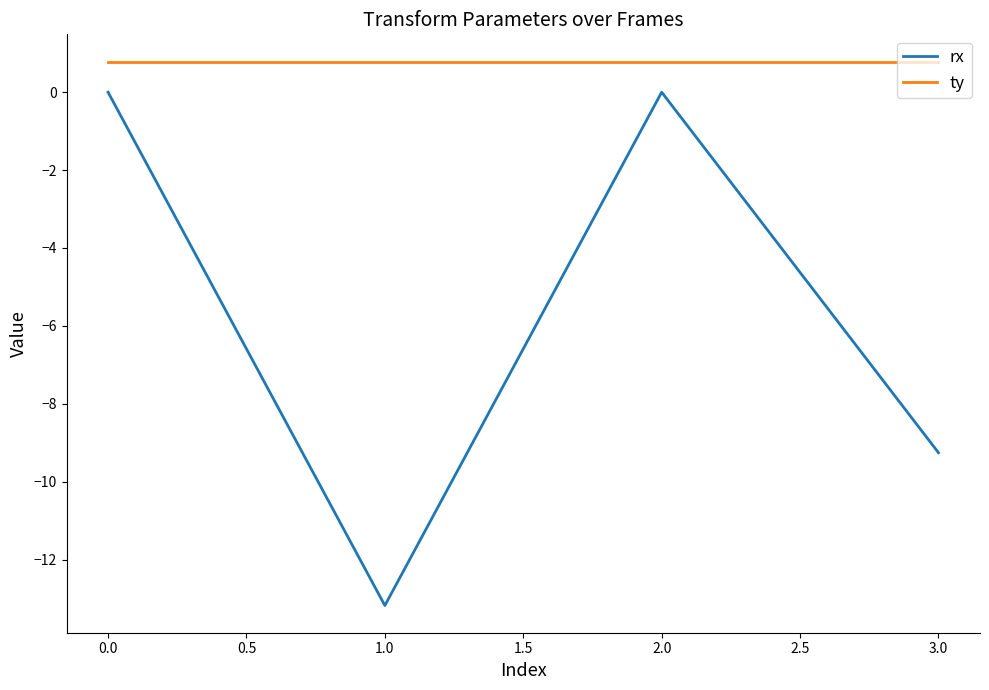

True or false: ty and rx cross at least once.

False